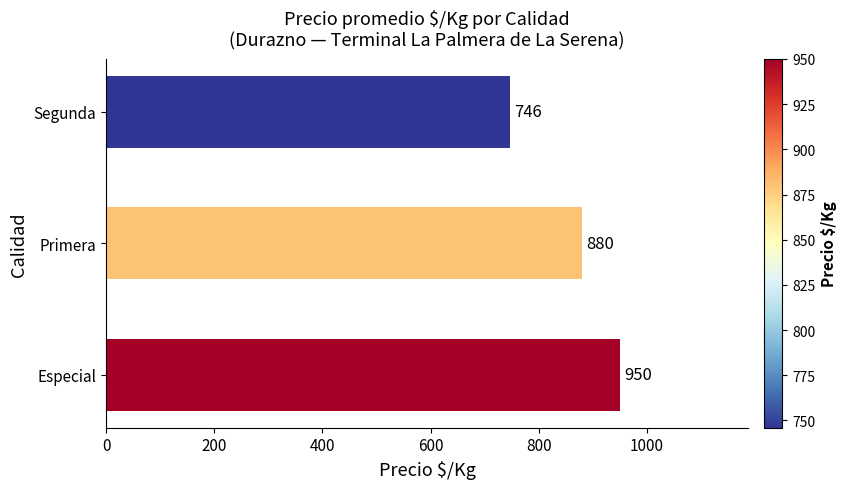

List the labels in order of value, largest first.

Especial, Primera, Segunda